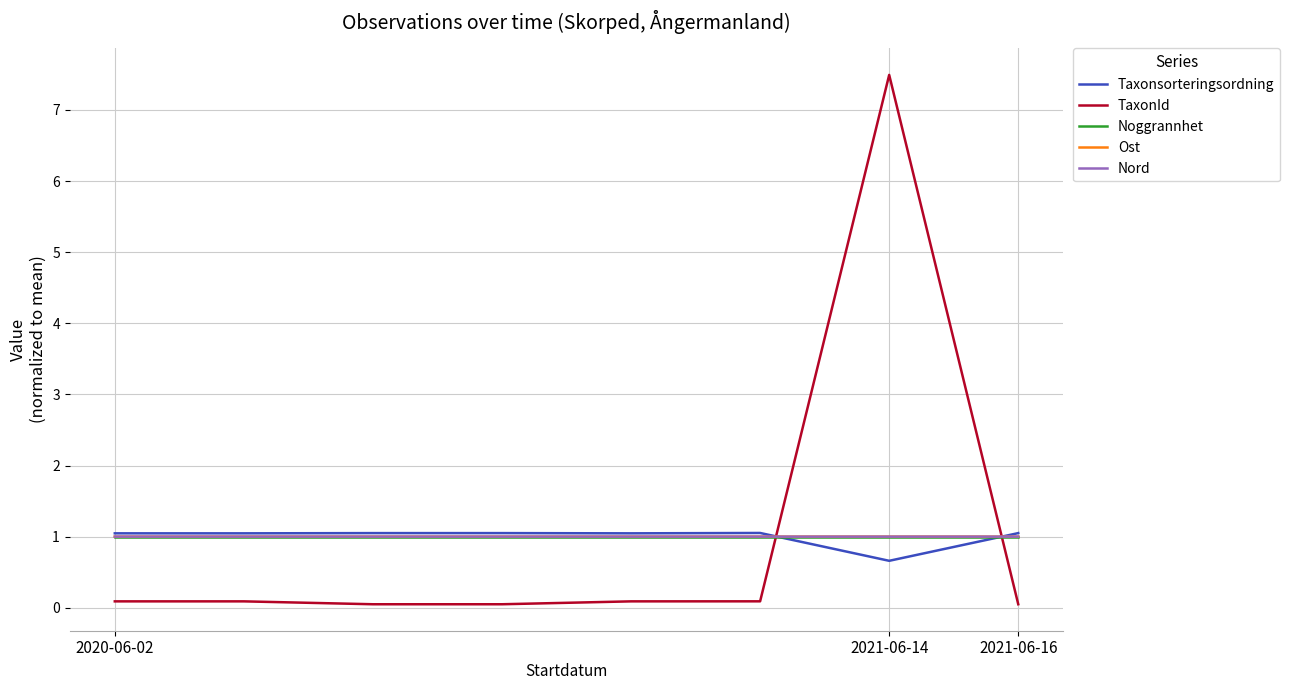

What is the minimum value for Nord?

1.0